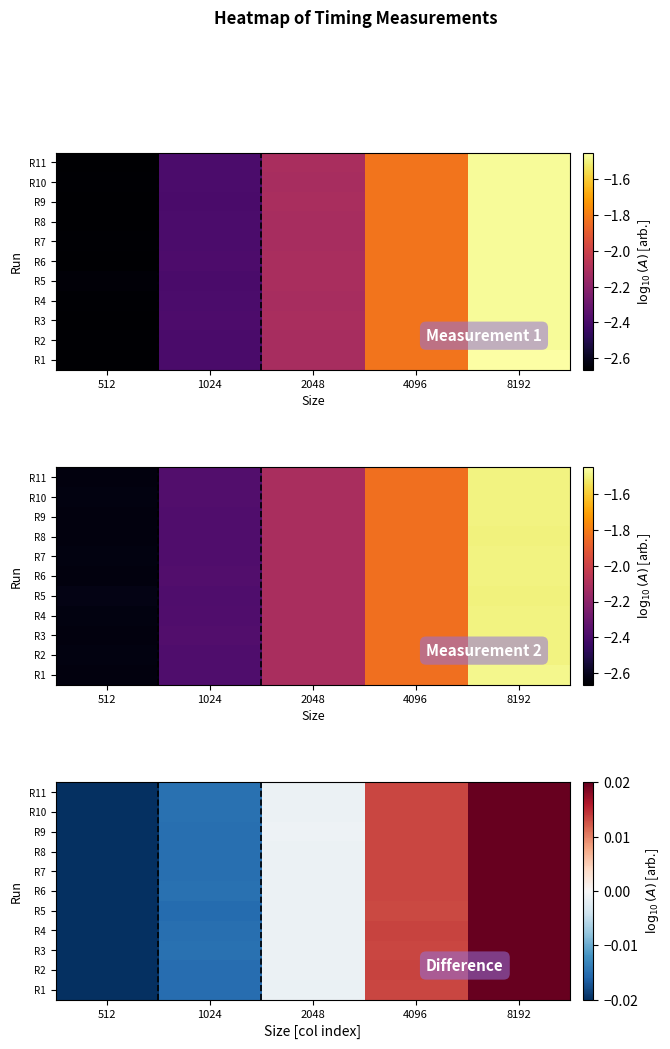

At how many categories does at least one series exceed 0?

2